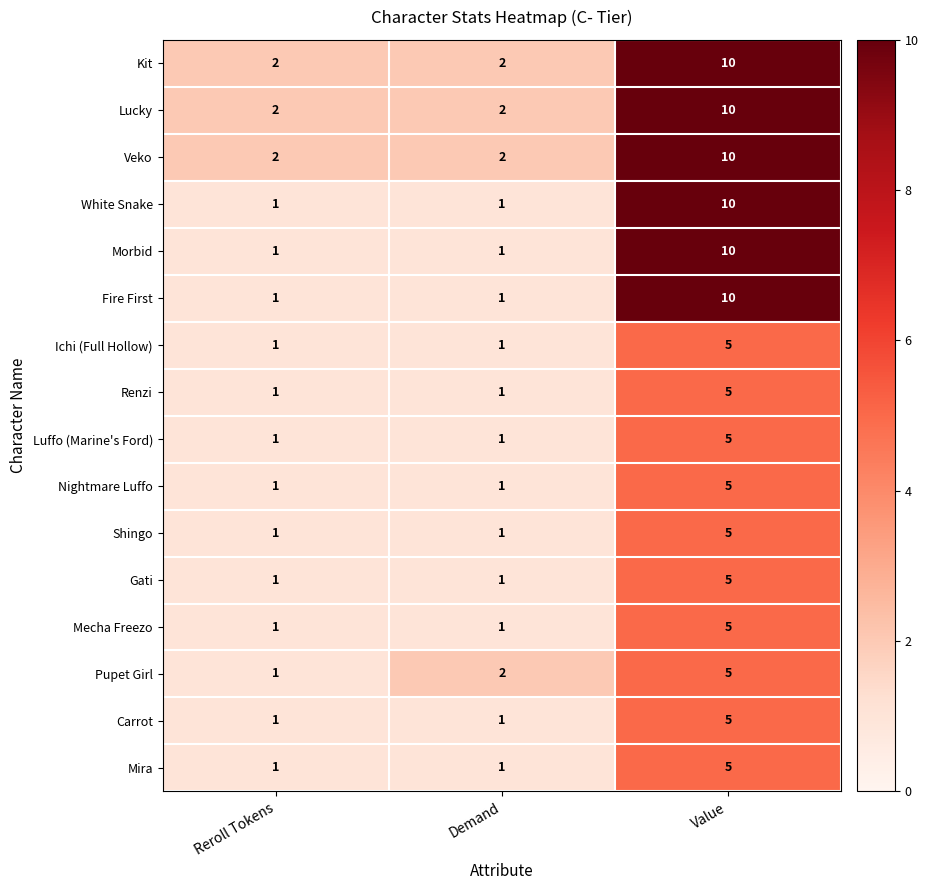

What is the difference between the Veko values at Value and Demand?

8